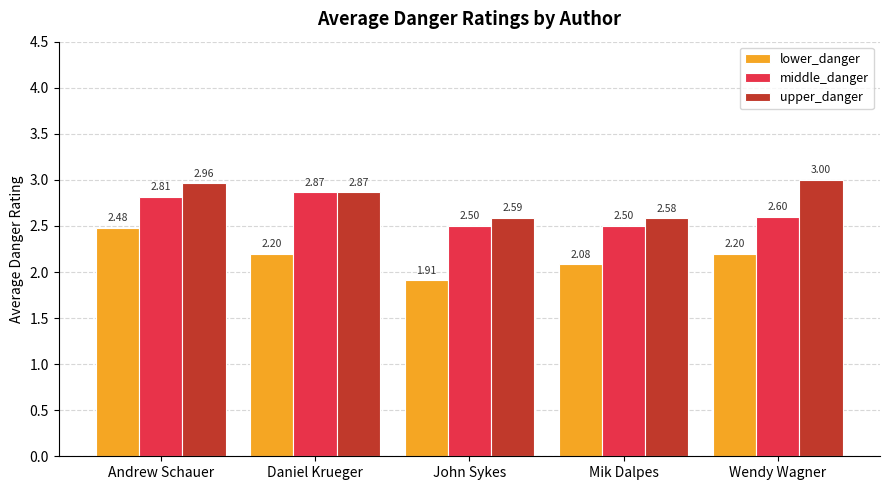

How many series are shown in this chart?

3